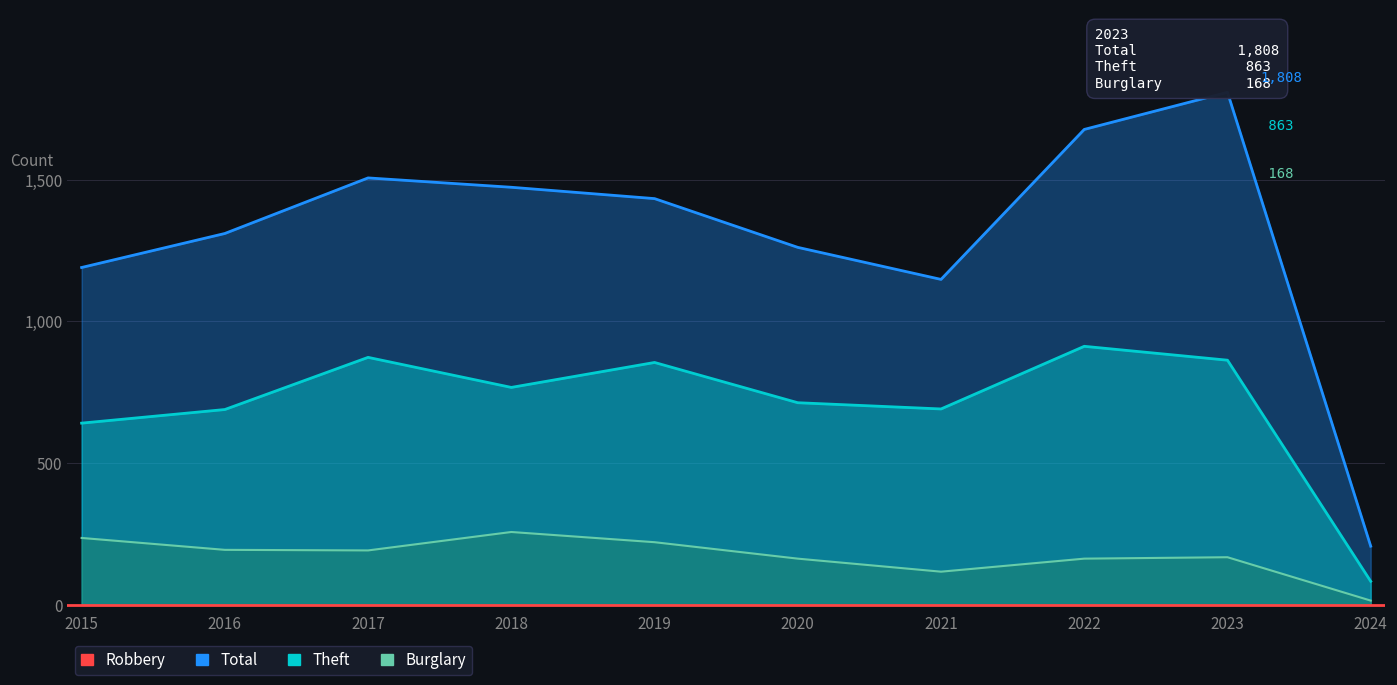

Does the chart have visible grid lines?

Yes